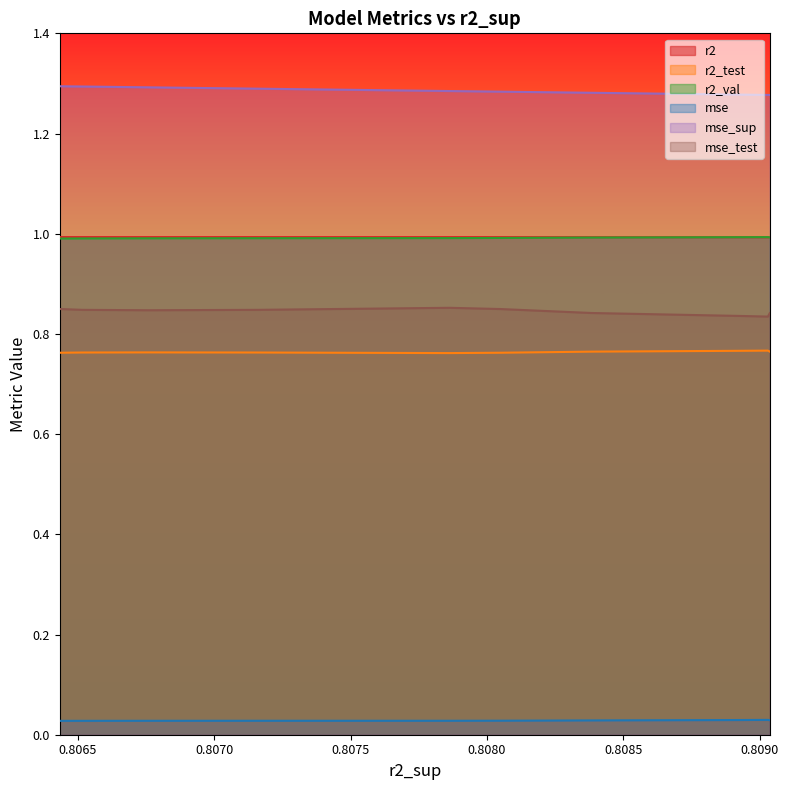

True or false: r2 and mse_sup cross at least once.

False